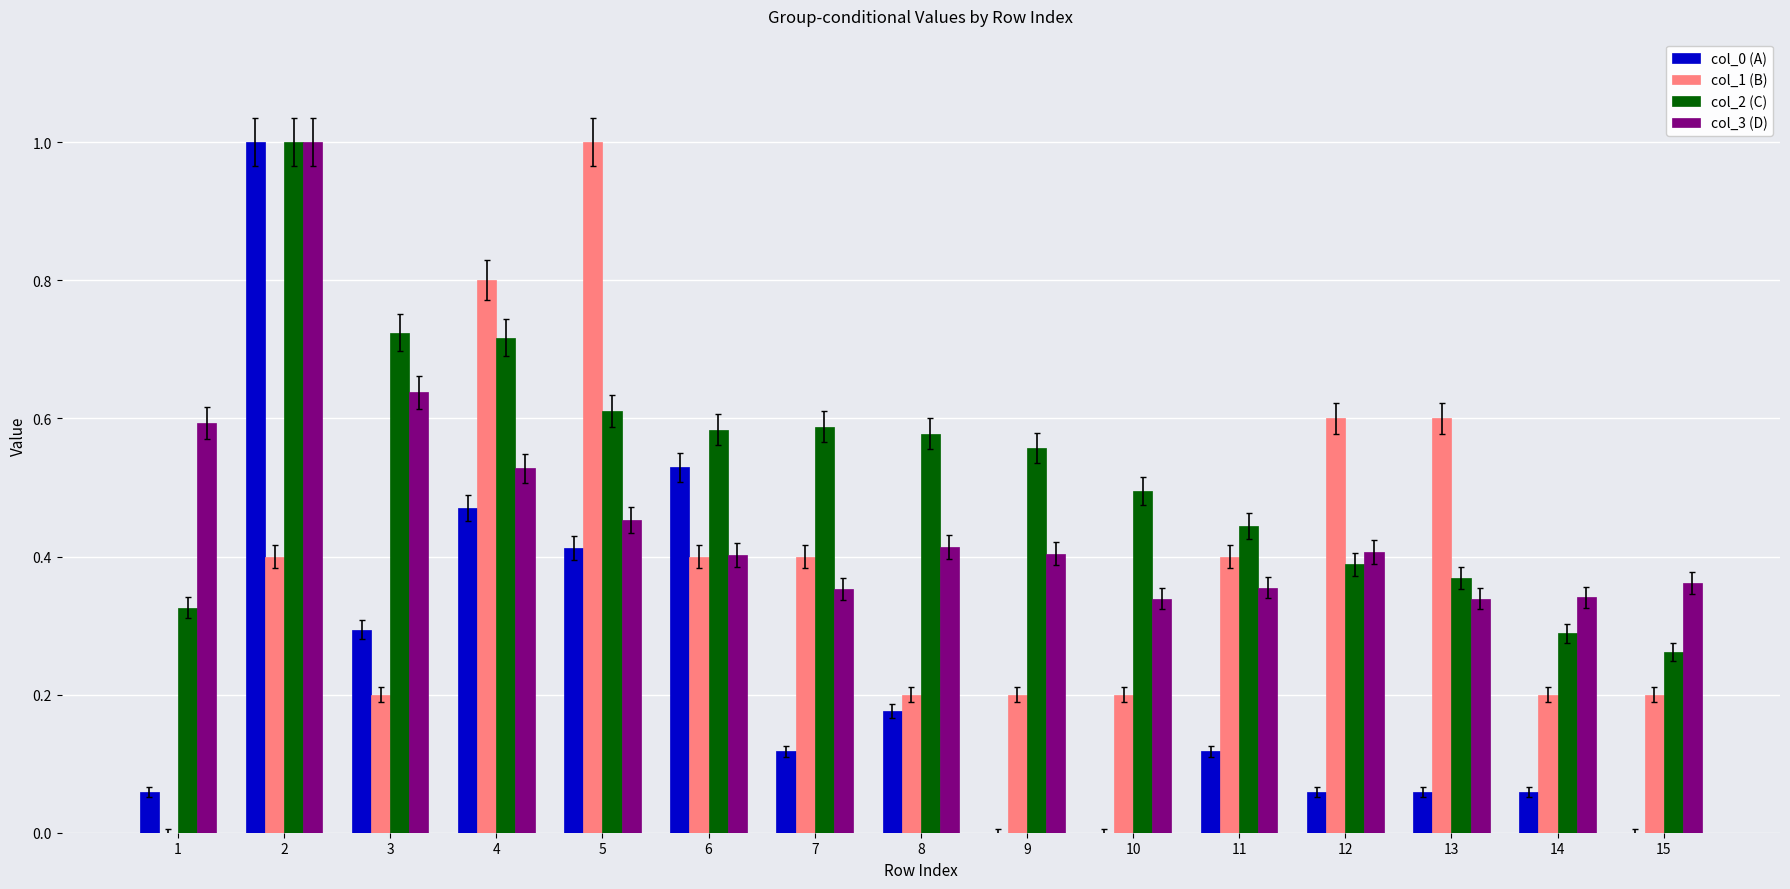

Which series has the largest total across all categories?

col_2 (C)